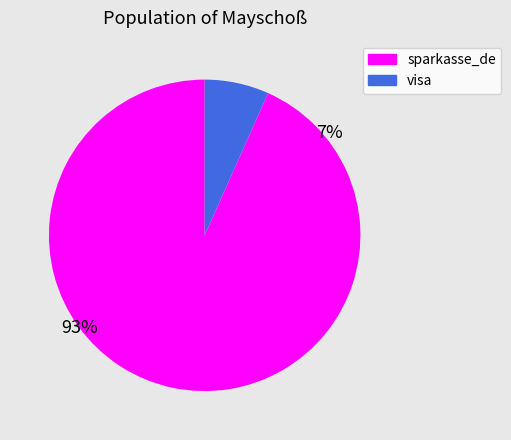

What is the majority slice?

sparkasse_de